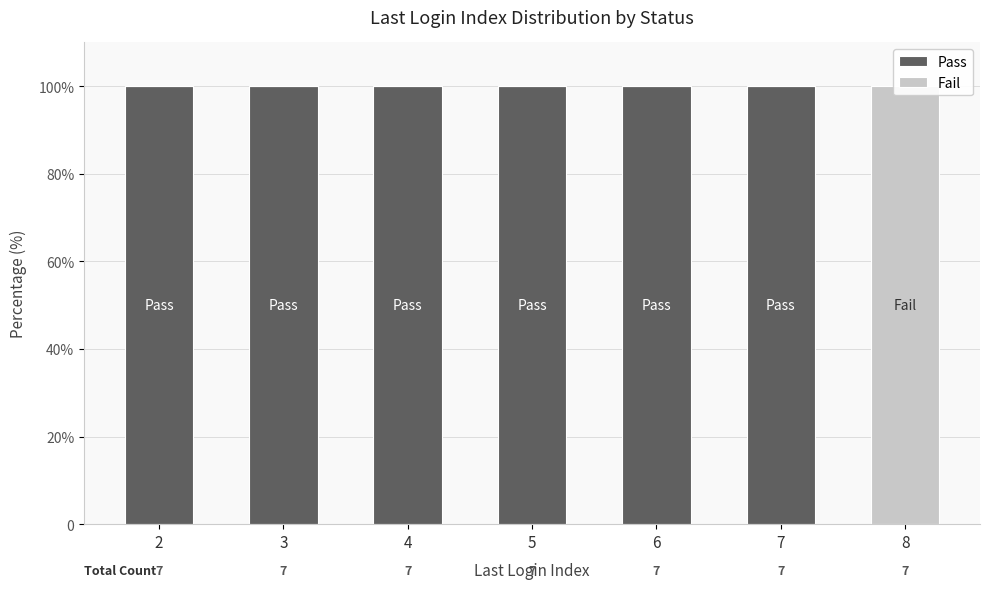

What is the value of the Pass bar at the 4th from the left?

100